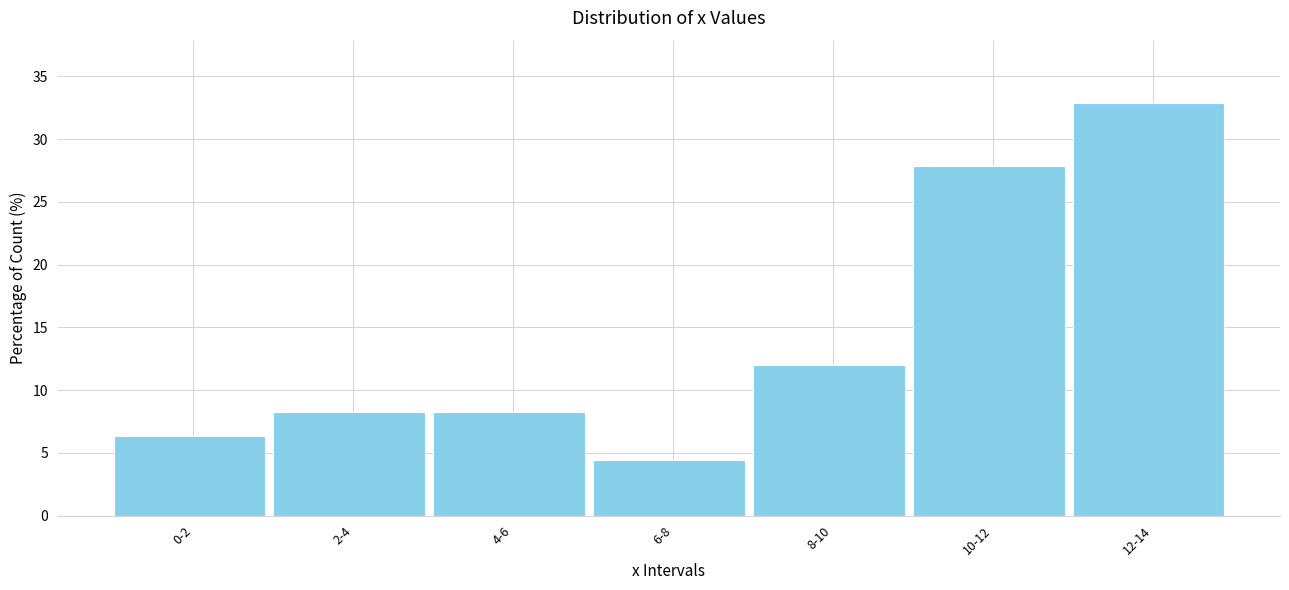

Reading left to right, extract all data points from this chart.

0-2=6.3	2-4=8.2	4-6=8.2	6-8=4.4	8-10=12.0	10-12=27.8	12-14=32.9